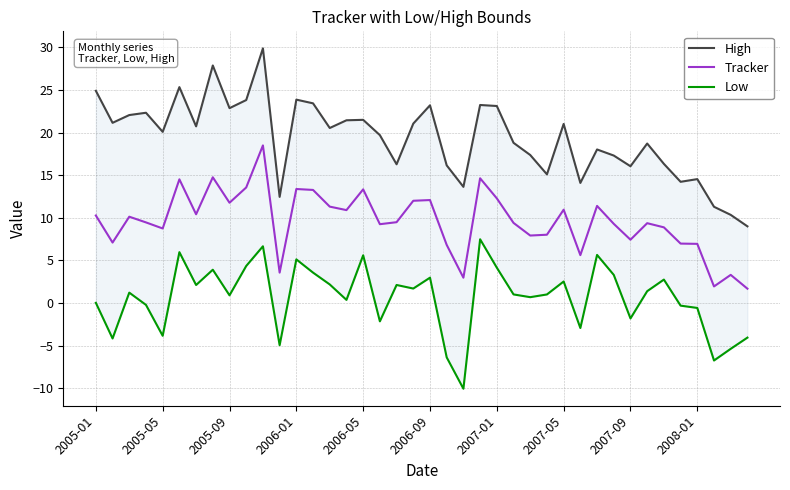

What position from the right is 39?

1